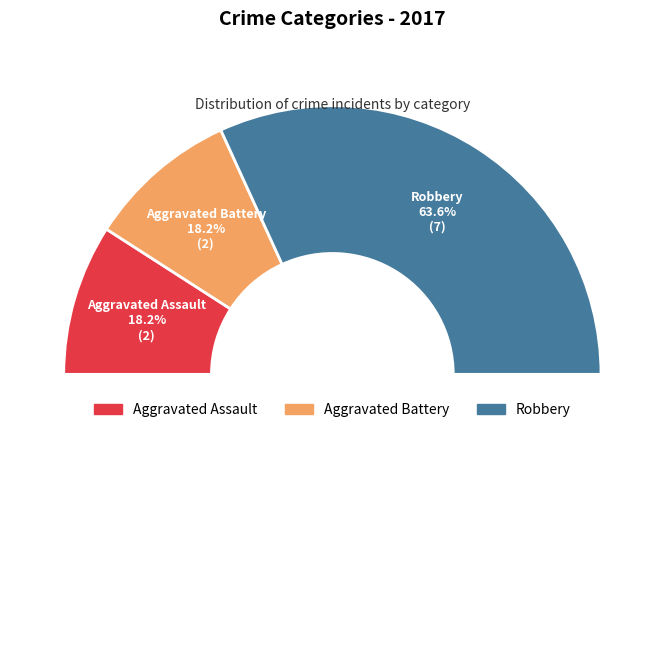

How many segments does this pie chart have?

3